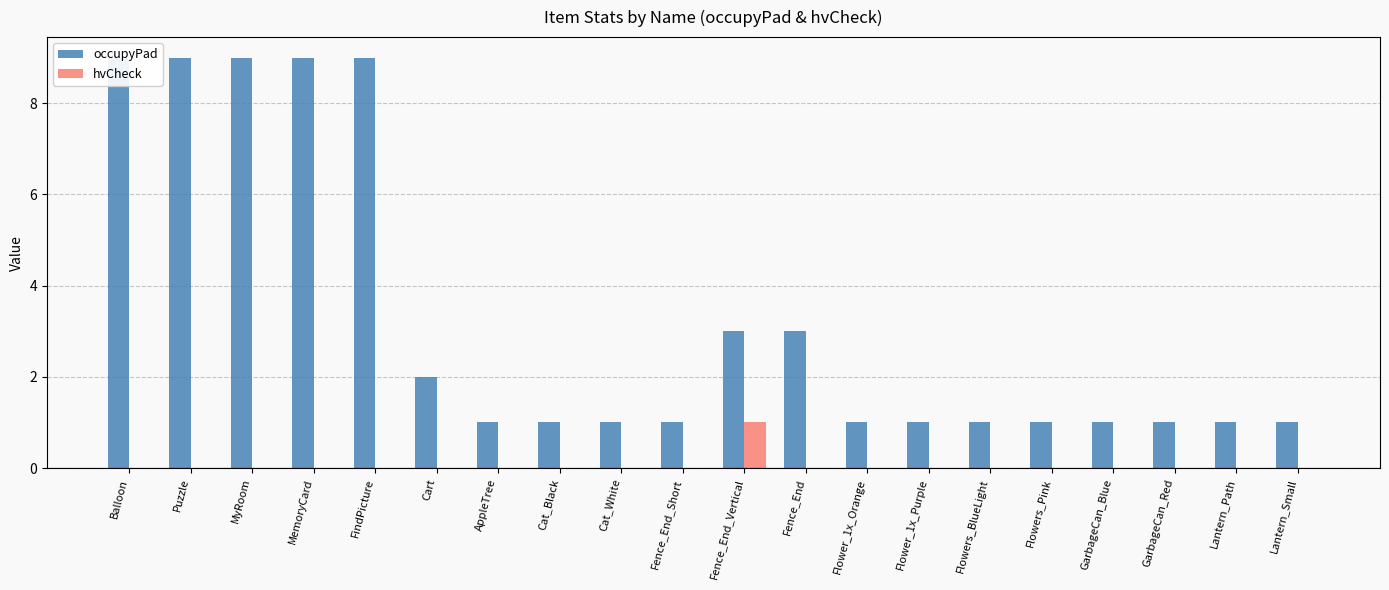

What is the value of the occupyPad bar at the 13th from the left?

1